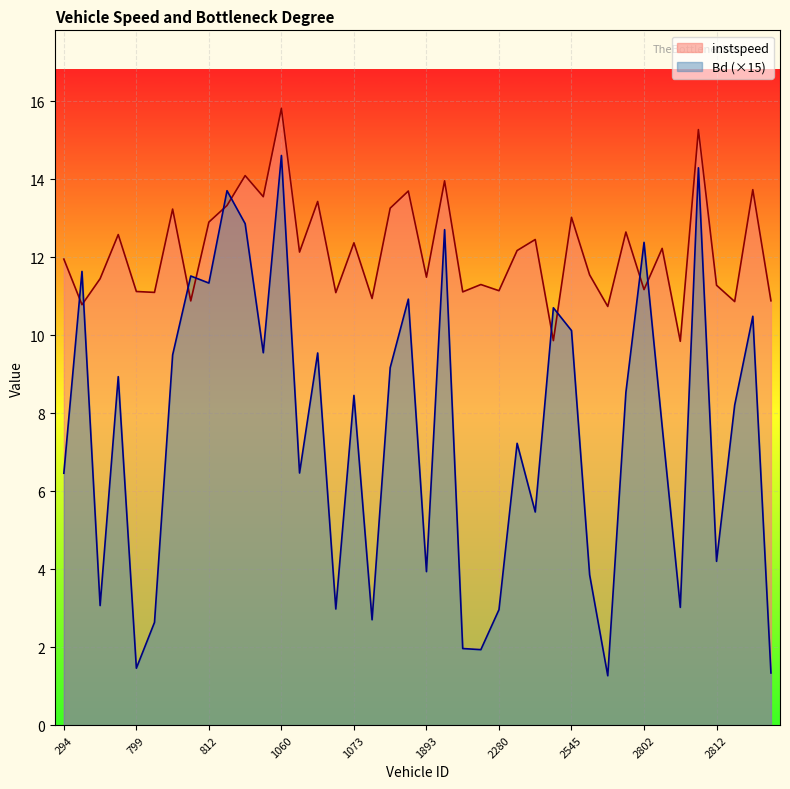

At which label does Bd reach its peak?

1060